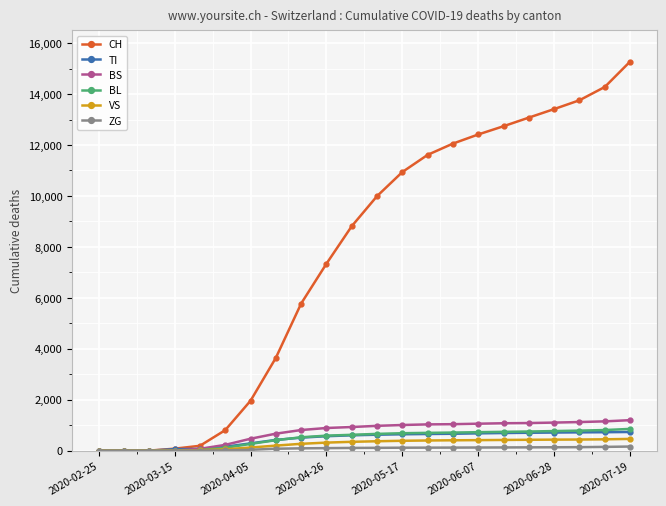

Which series has the largest total across all categories?

CH